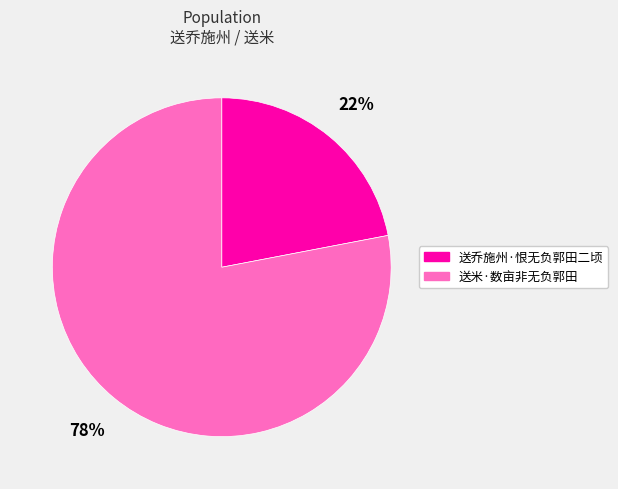

What is the largest slice in the pie chart?

送米·数亩非无负郭田